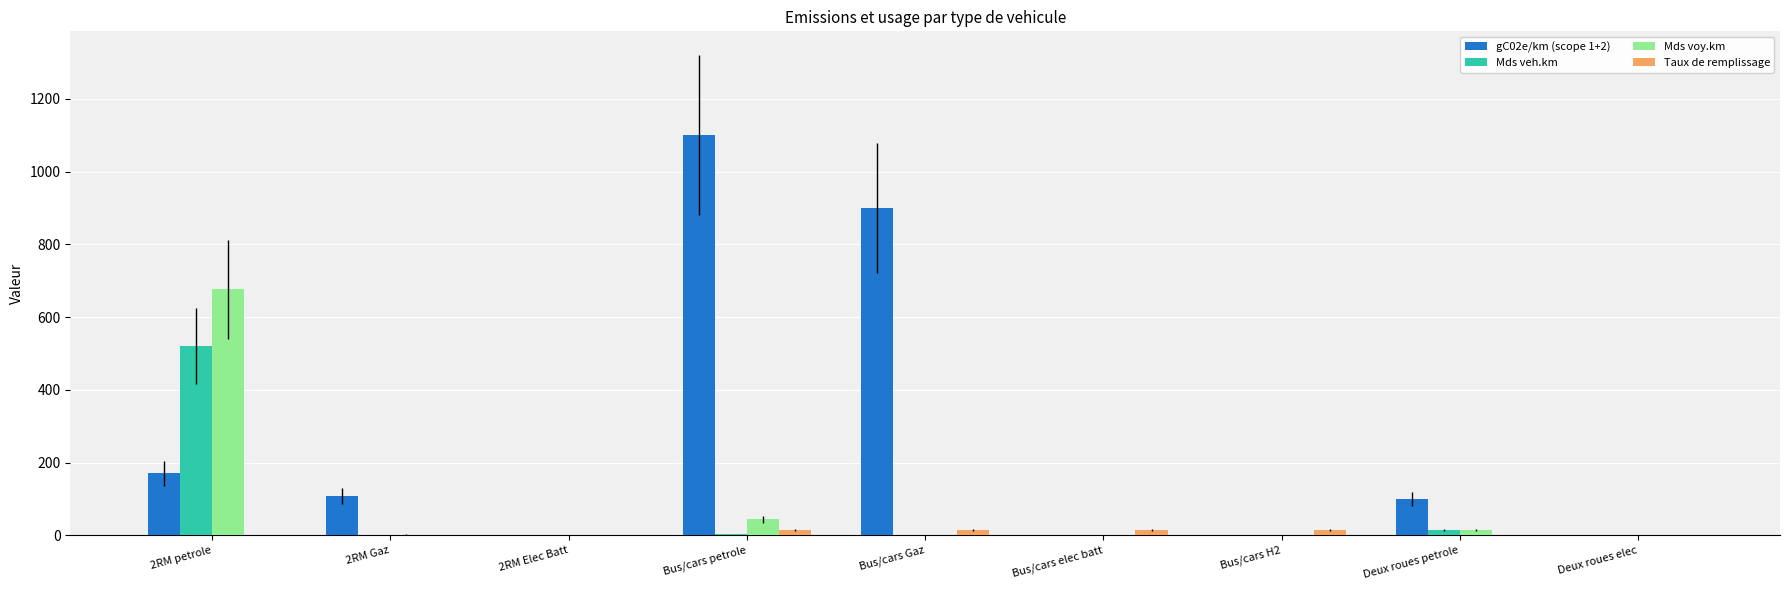

Which series changed the most between 2RM petrole and 2RM Gaz?

Mds voy.km